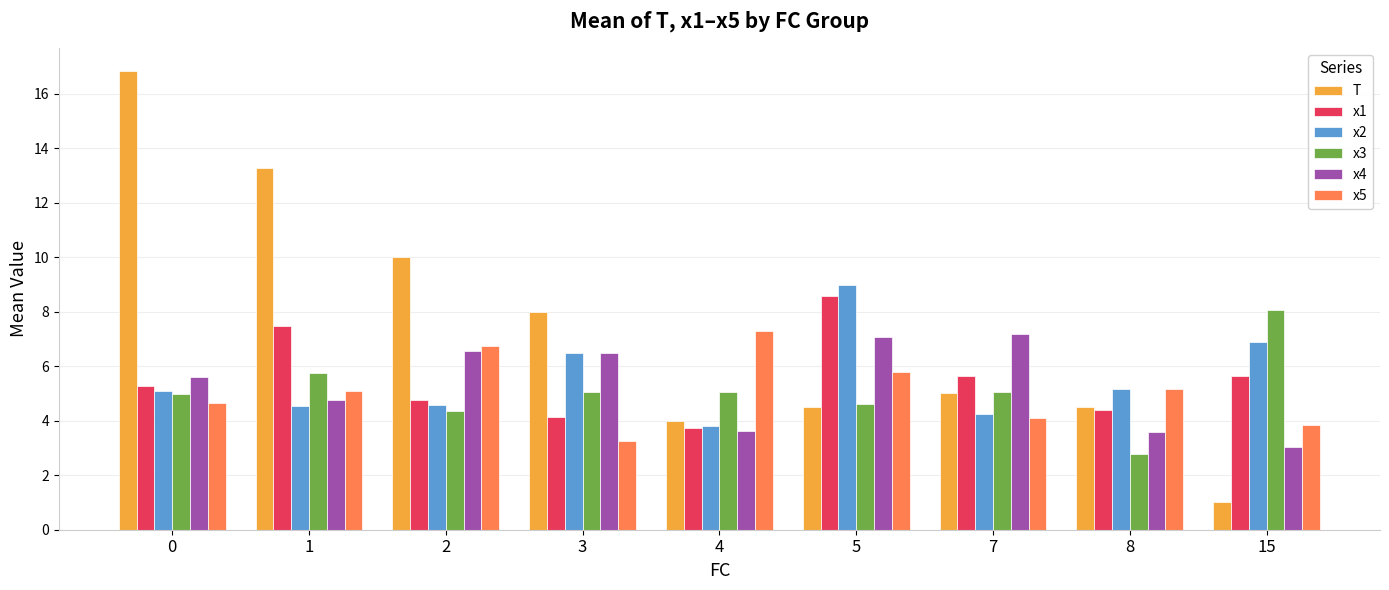

What is the difference between the T values at 0 and 4?

12.8